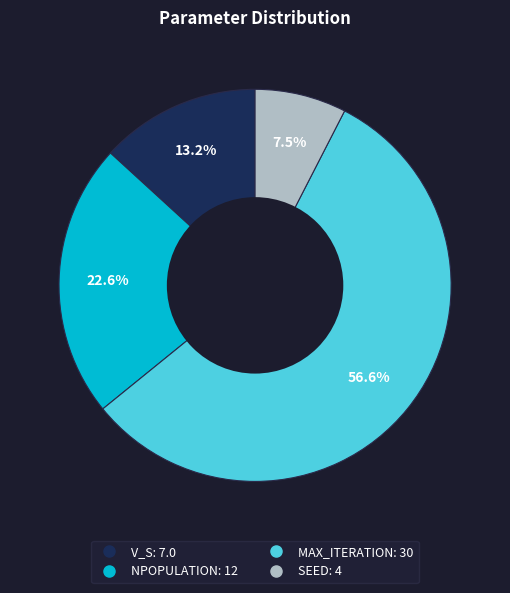

How many slices are in this pie chart?

4